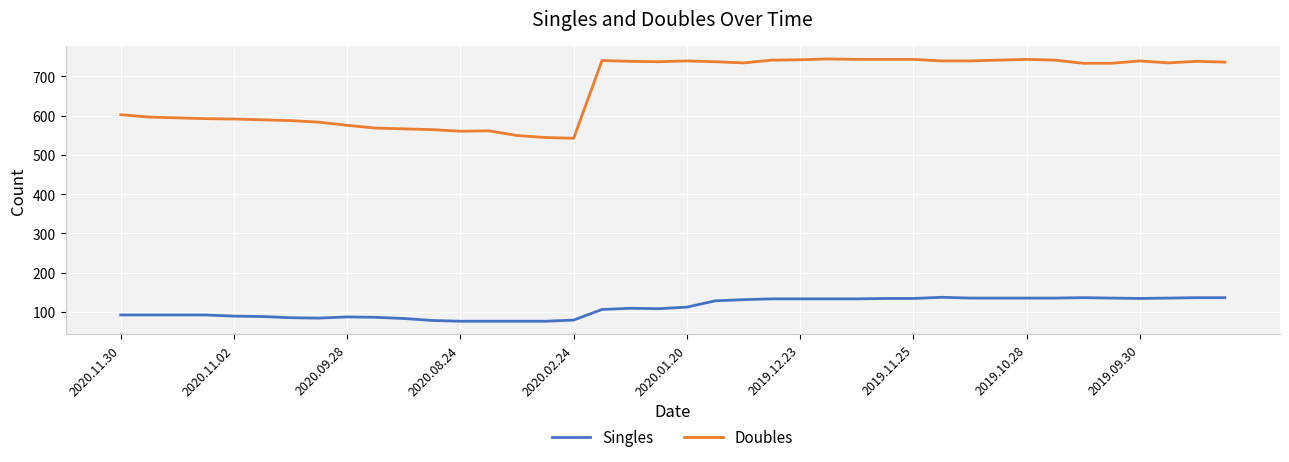

Which series has the widest spread of values?

Doubles